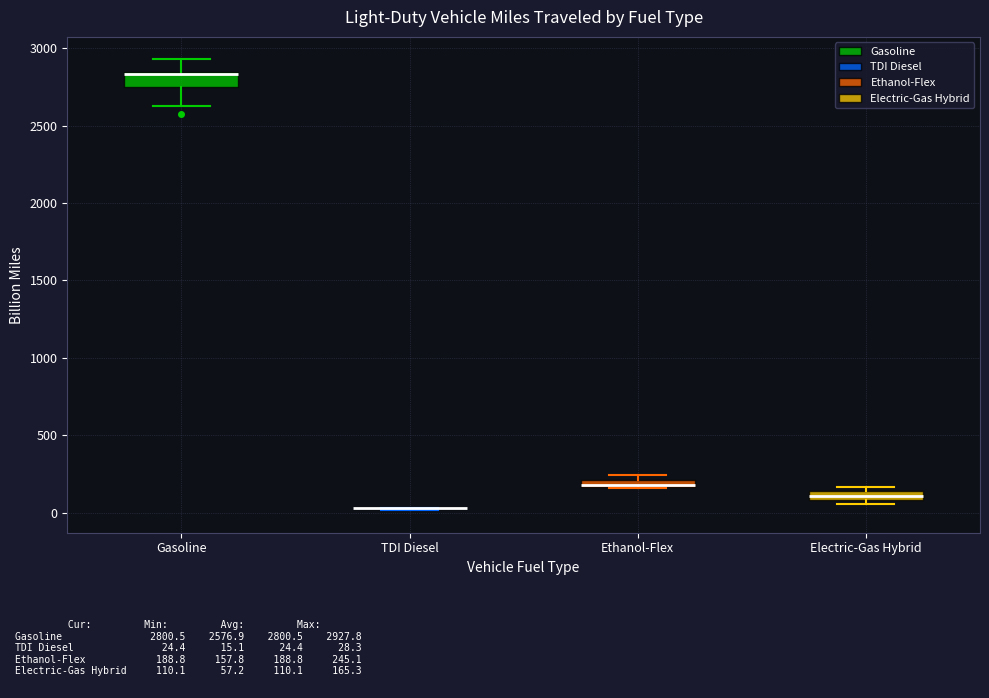

Where is the upper edge of the box for Electric-Gas Hybrid on the y-axis? The values are not printed on the chart, so give them approximately, as read against the axis.

150